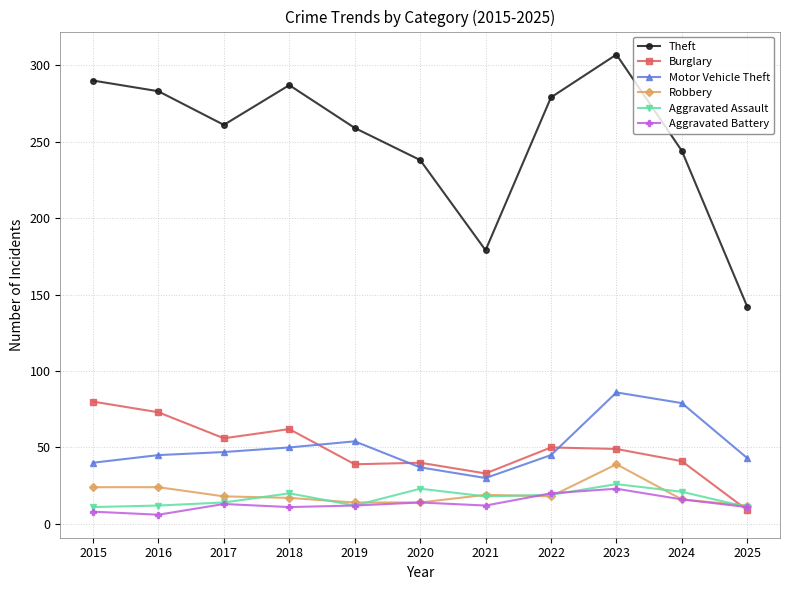

How many values in the Burglary series are below 49?

5